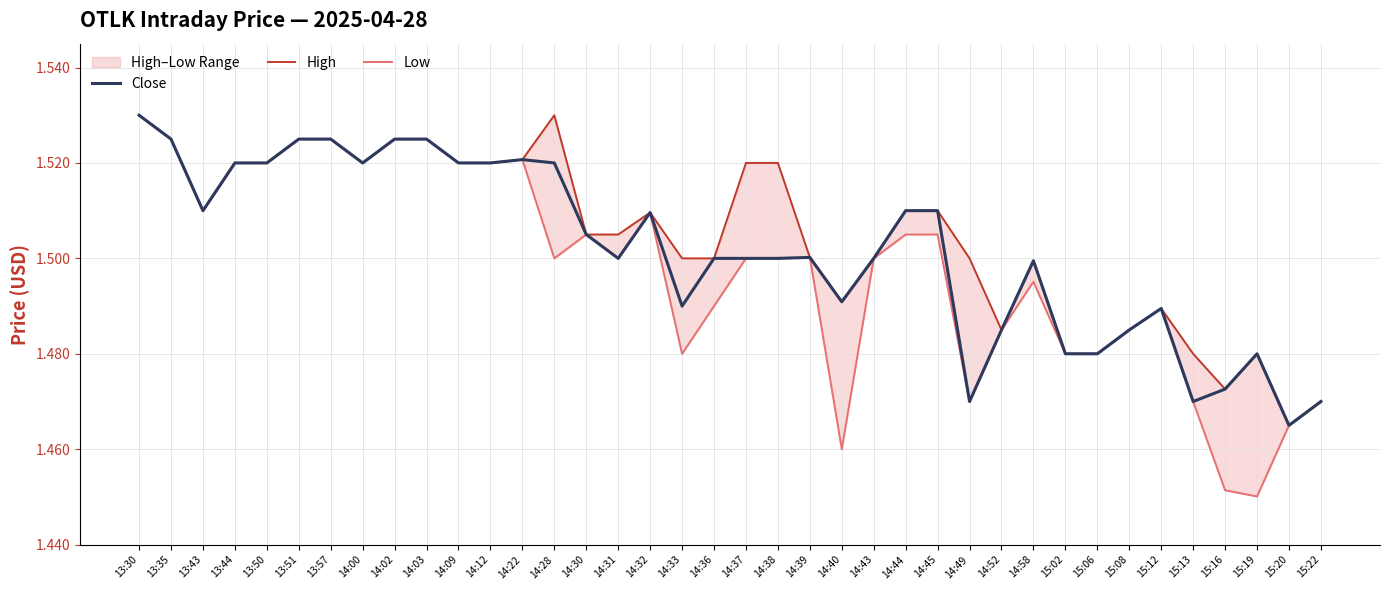

What is the average value of the Low series?

1.5